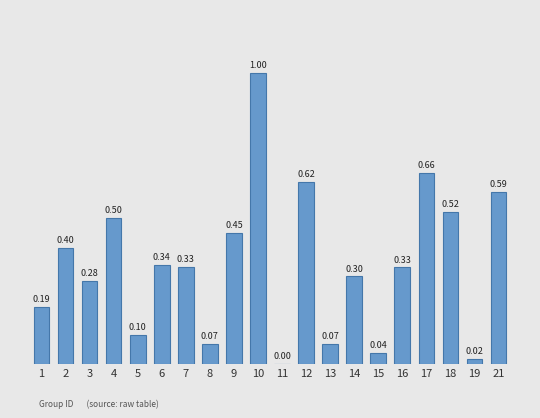

Which has a higher value, 8 or 1?

1